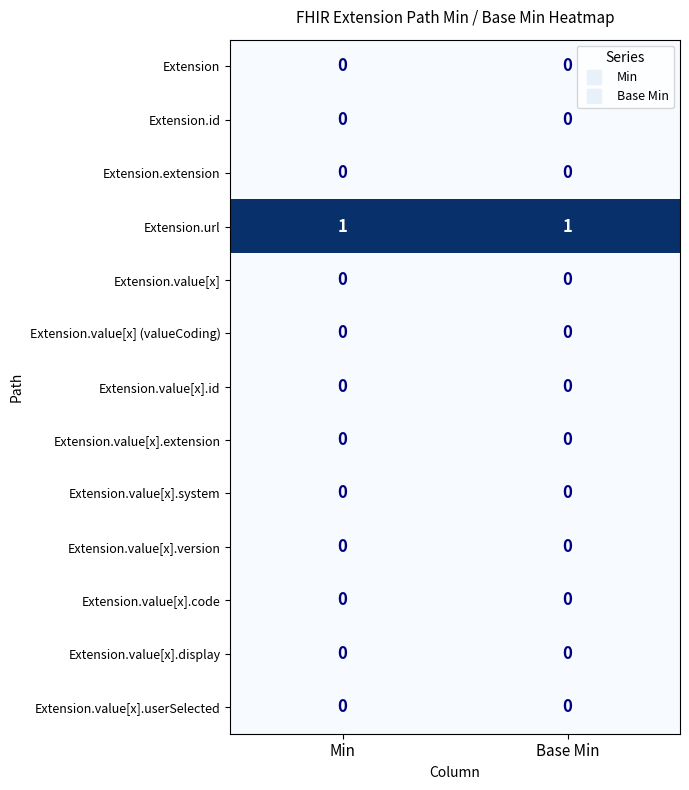

True or false: Extension.value[x].display has a value of 0 at Base Min.

True